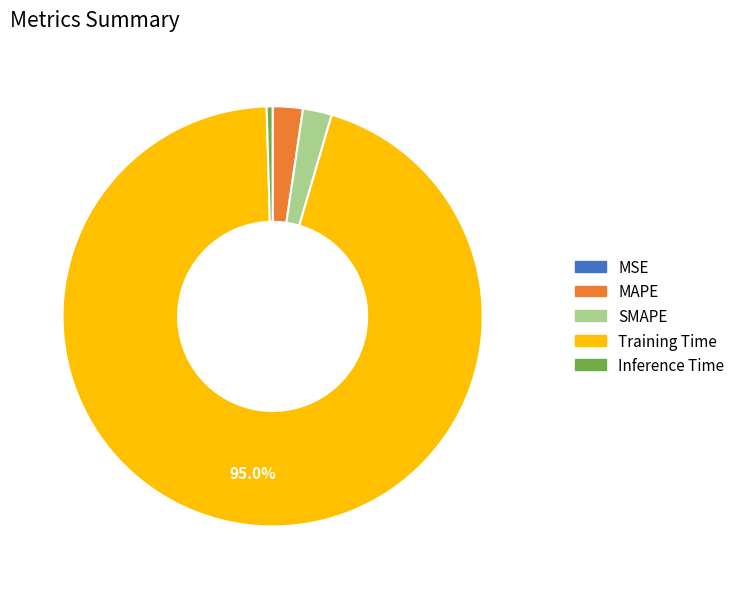

To the nearest percent, what percentage of the pie is SMAPE?

2%